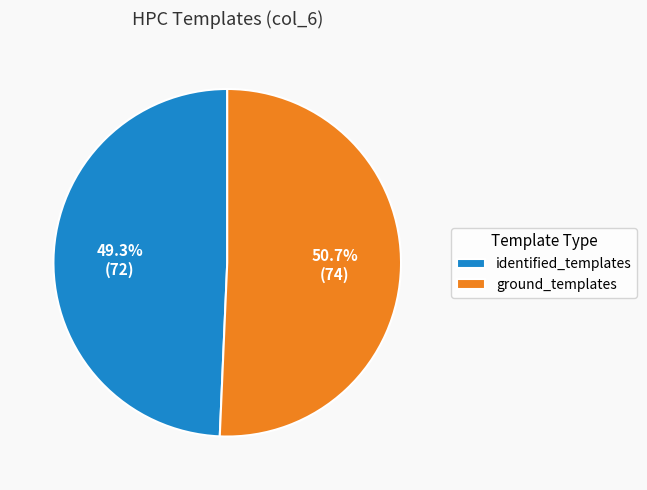

To the nearest percent, what is the difference between the largest and smallest slice percentages?

1%